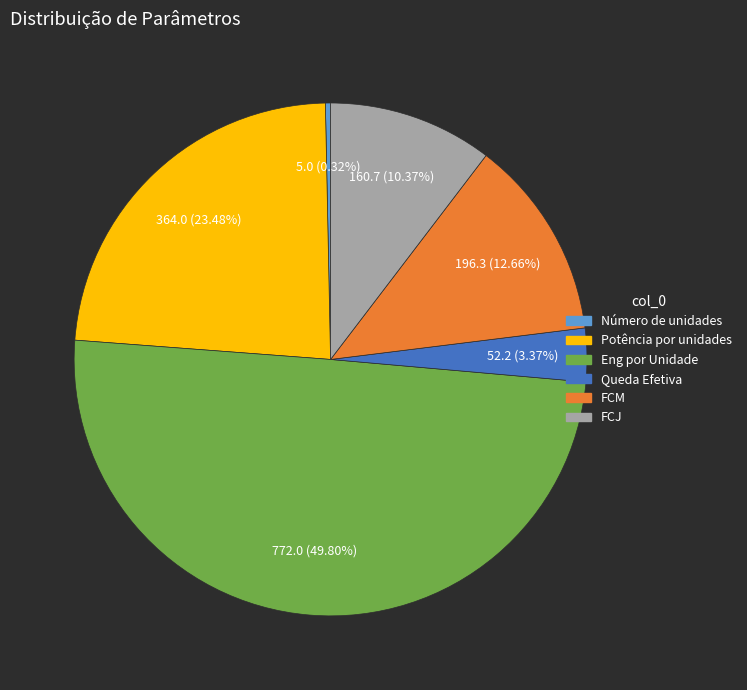

How many segments does this pie chart have?

6